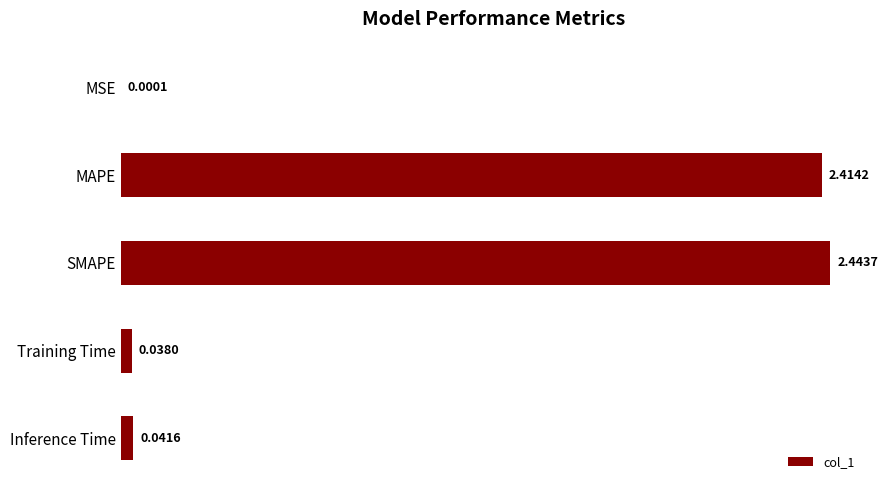

Which has a higher value, MSE or Training Time?

Training Time